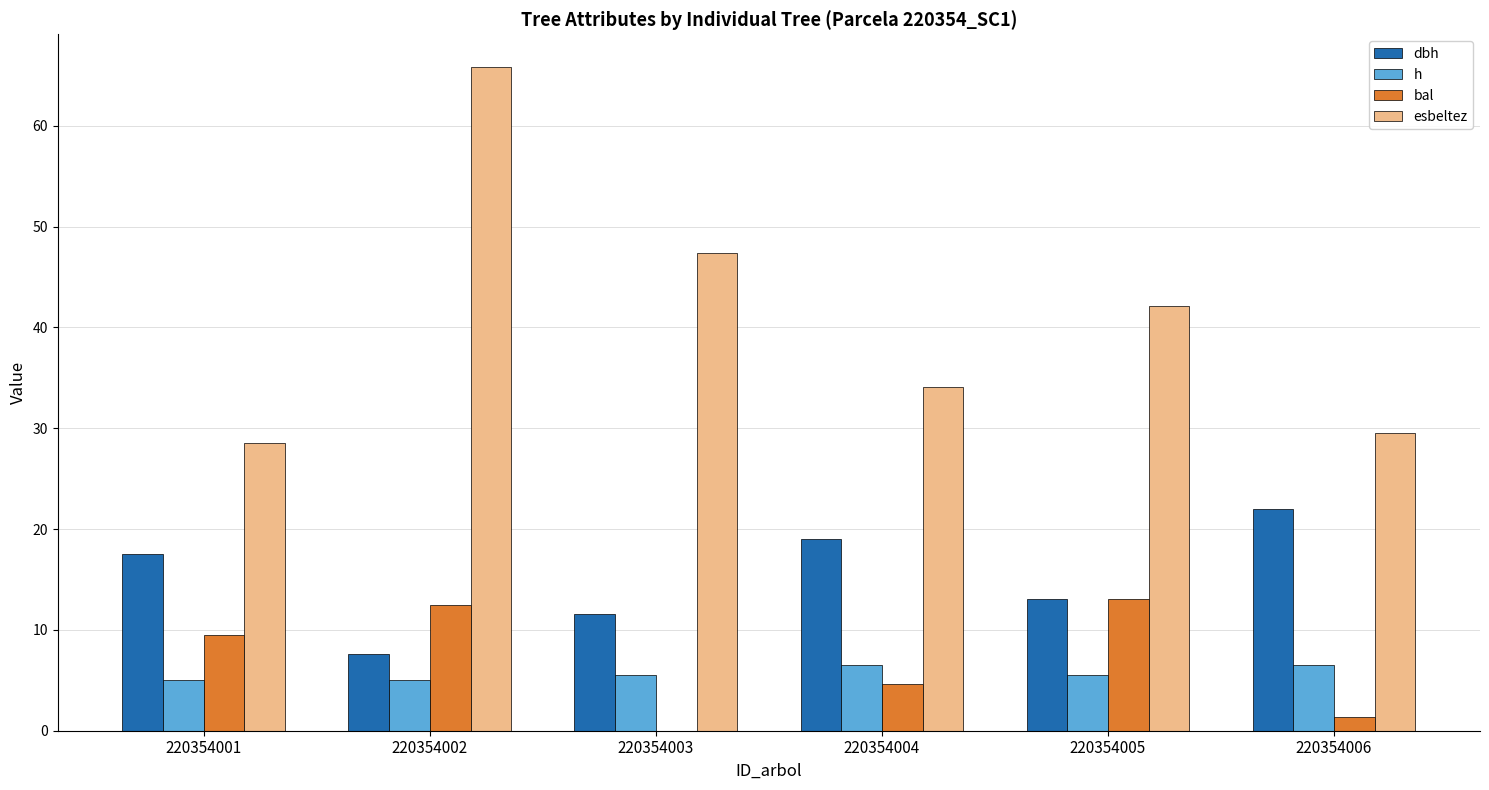

At which label does dbh reach its peak?

220354006